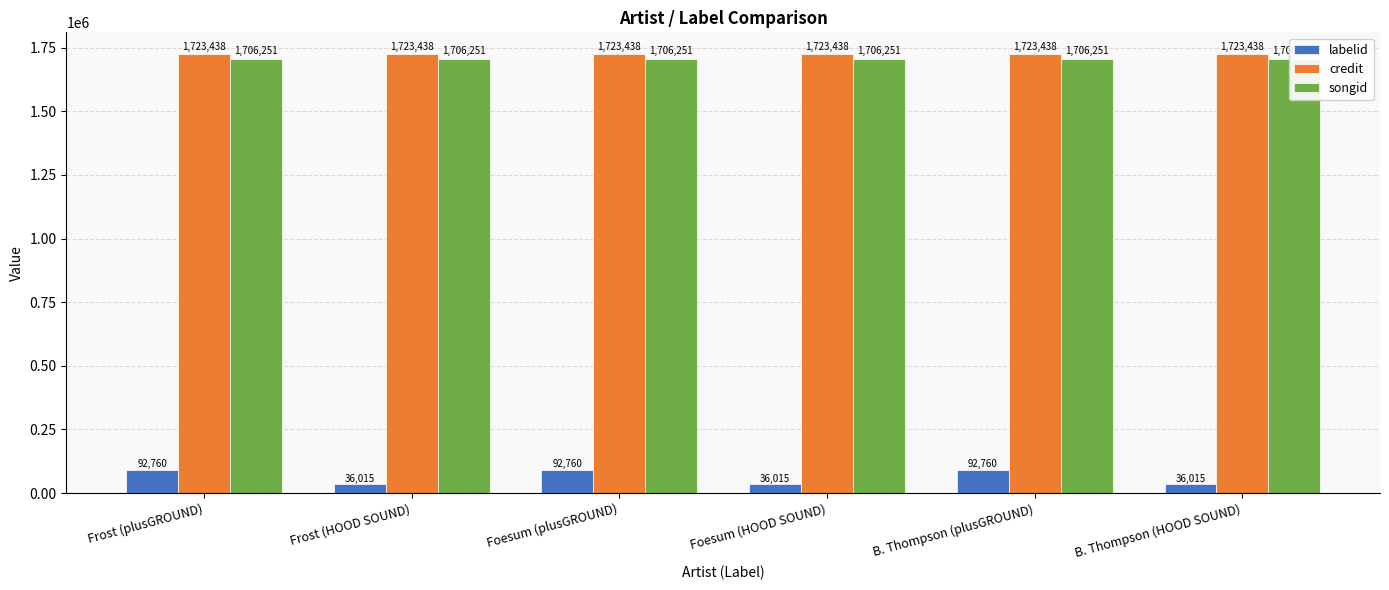

Reading left to right, transcribe all the data shown in this chart.

labelid: Frost (plusGROUND)=92760	Frost (HOOD SOUND)=36015	Foesum (plusGROUND)=92760	Foesum (HOOD SOUND)=36015	B. Thompson (plusGROUND)=92760	B. Thompson (HOOD SOUND)=36015
credit: Frost (plusGROUND)=1723438	Frost (HOOD SOUND)=1723438	Foesum (plusGROUND)=1723438	Foesum (HOOD SOUND)=1723438	B. Thompson (plusGROUND)=1723438	B. Thompson (HOOD SOUND)=1723438
songid: Frost (plusGROUND)=1706251	Frost (HOOD SOUND)=1706251	Foesum (plusGROUND)=1706251	Foesum (HOOD SOUND)=1706251	B. Thompson (plusGROUND)=1706251	B. Thompson (HOOD SOUND)=1706251